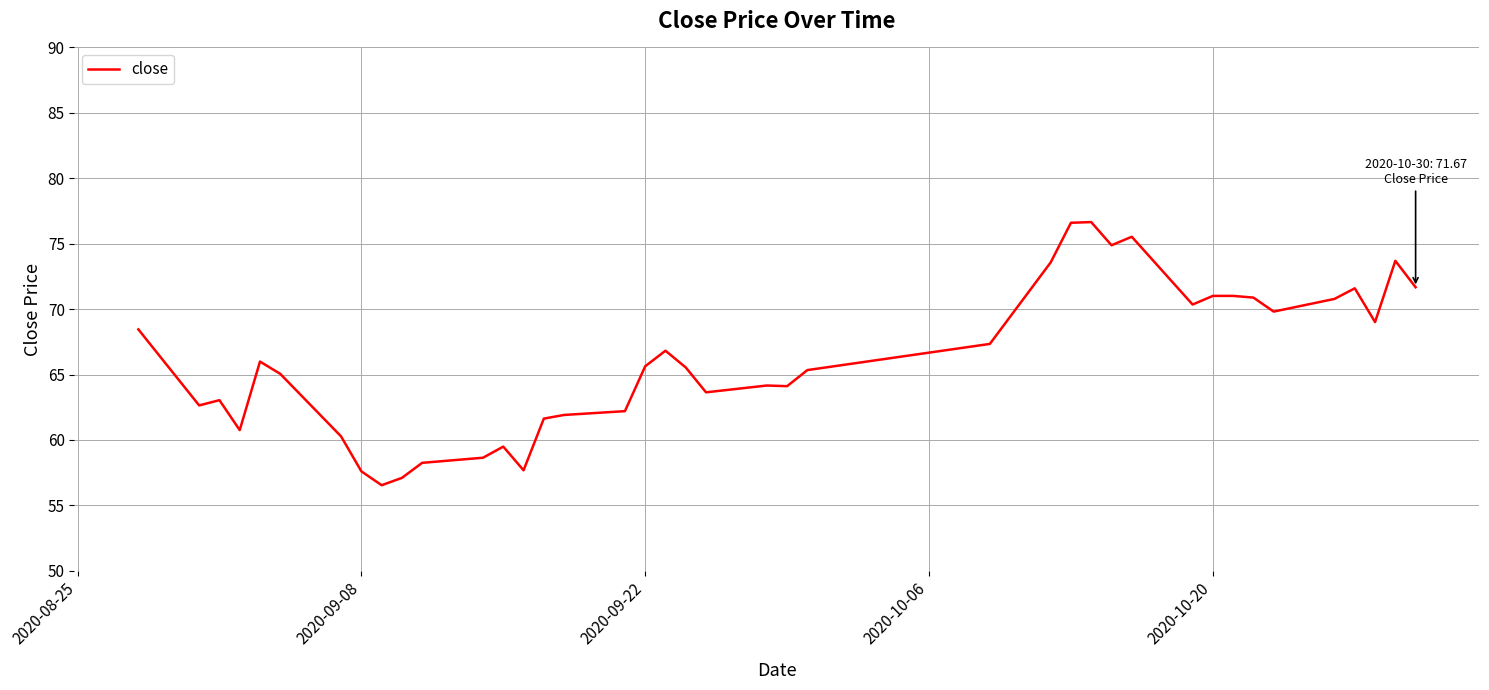

What is the minimum value shown in the chart?

56.5